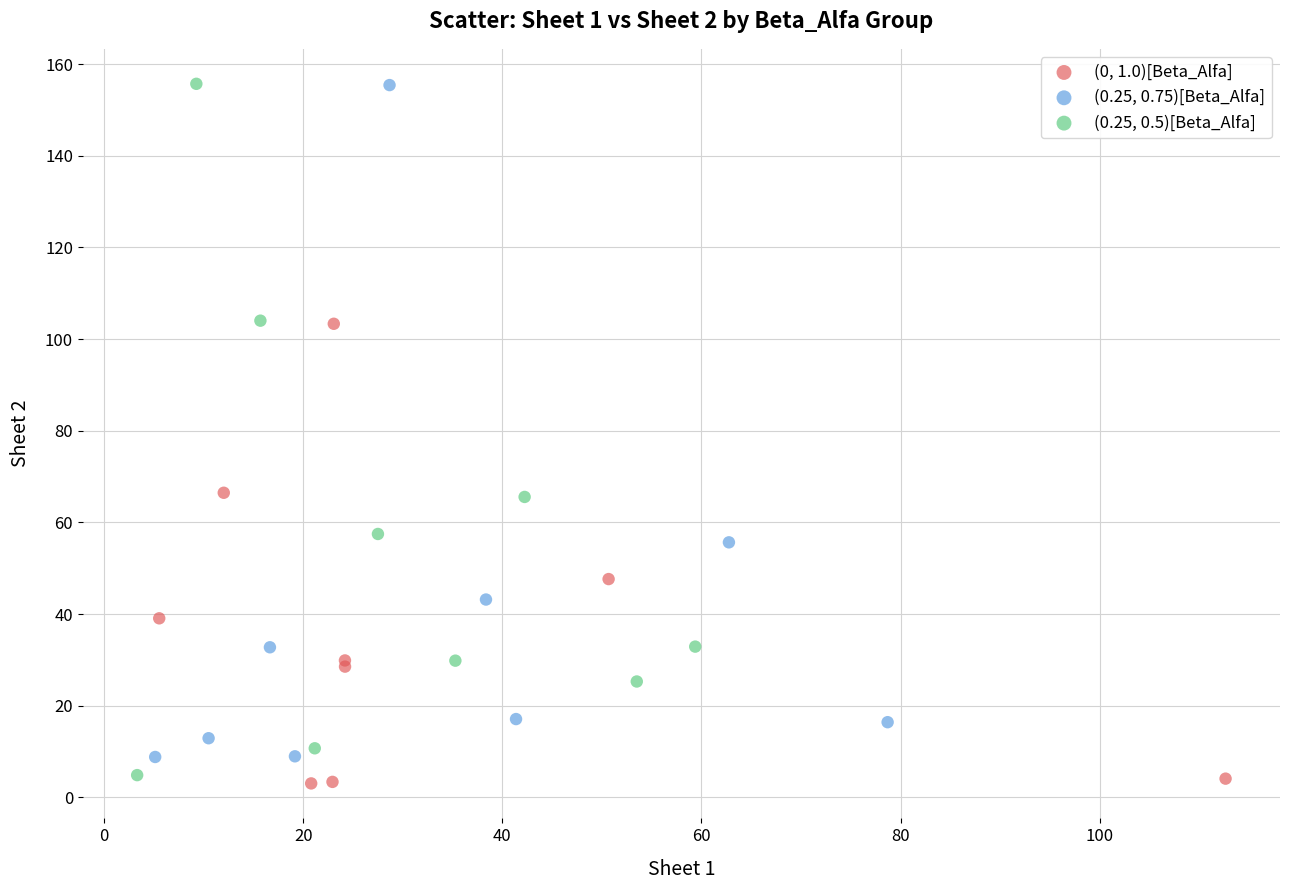

What are all the series names shown in the legend?

(0, 1.0)[Beta_Alfa], (0.25, 0.75)[Beta_Alfa], (0.25, 0.5)[Beta_Alfa]